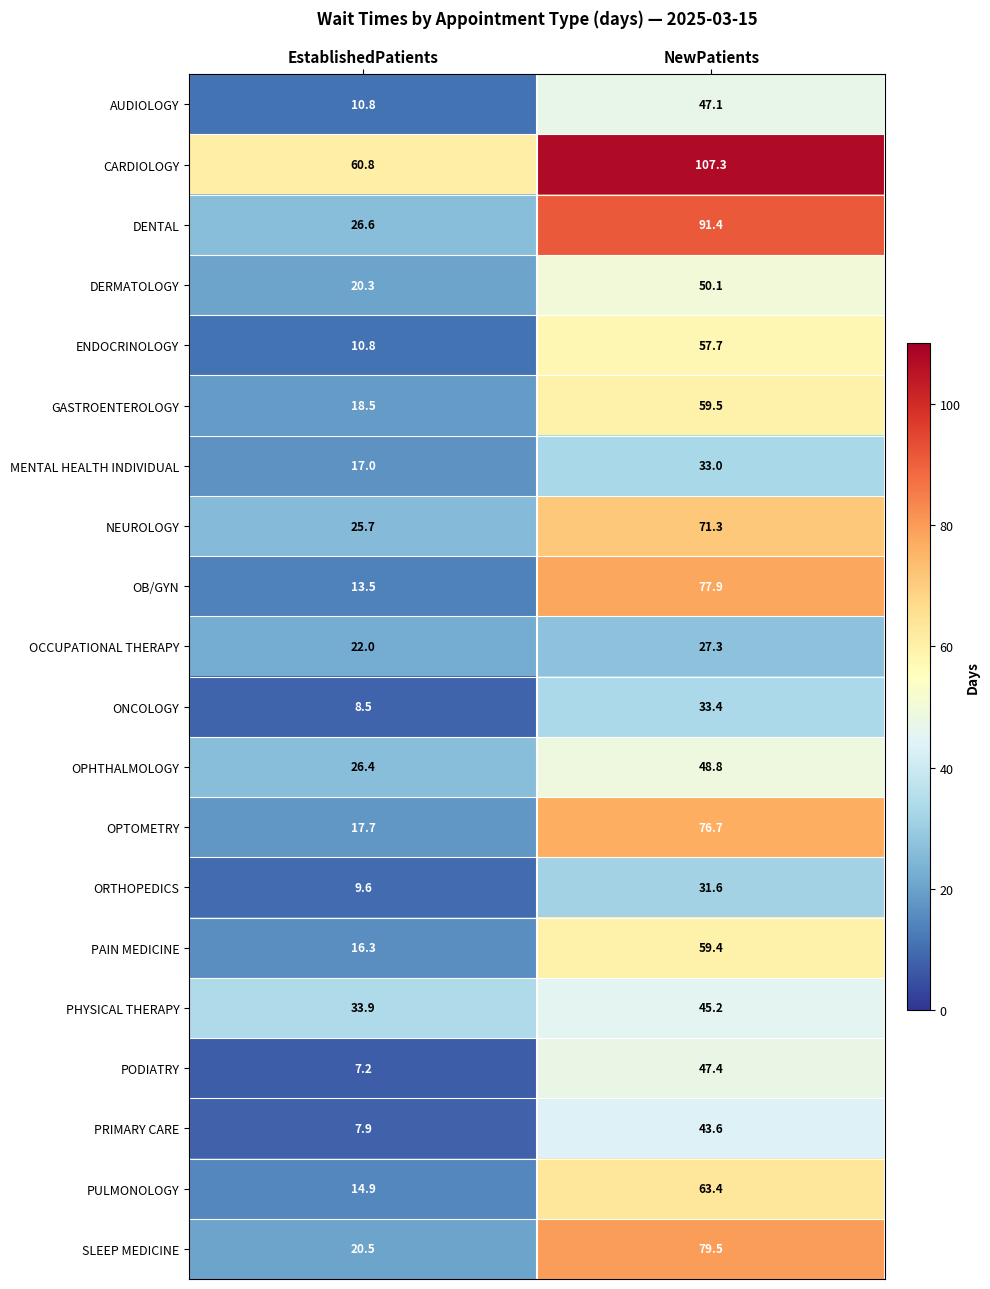

What is the difference between the maximum and minimum values in the PRIMARY CARE series?

35.7